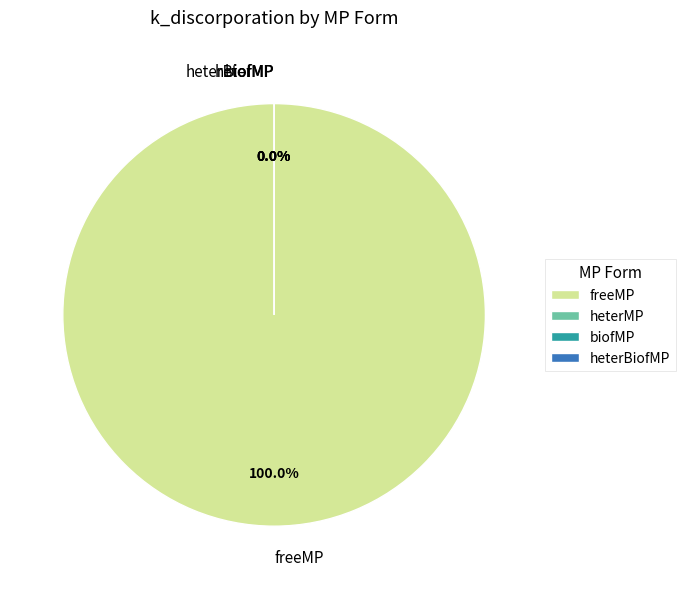

Which slice is the smallest?

biofMP